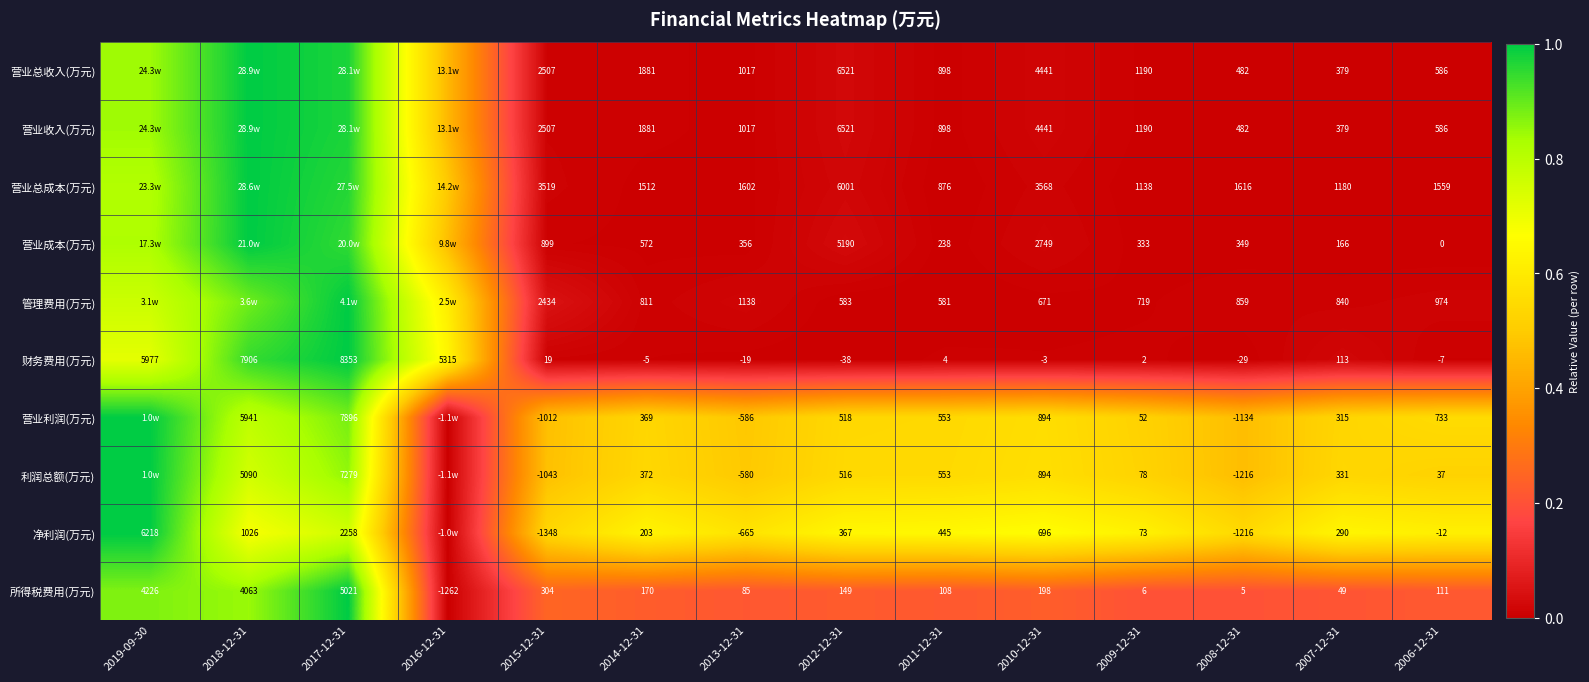

Is the value of 营业利润(万元) at 2017-12-31 greater than the value of 管理费用(万元) at 2007-12-31?

Yes